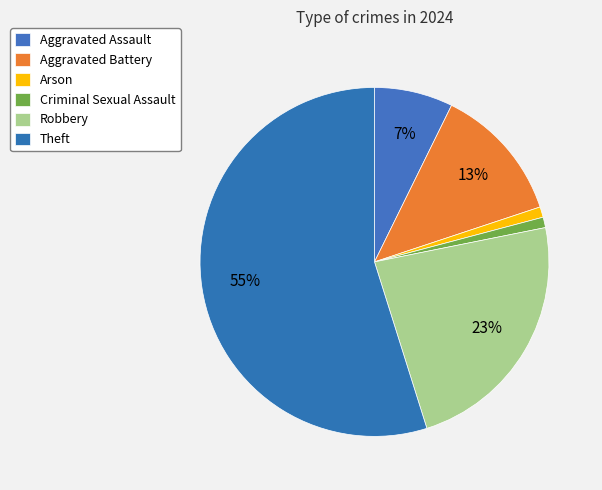

How many segments does this pie chart have?

6